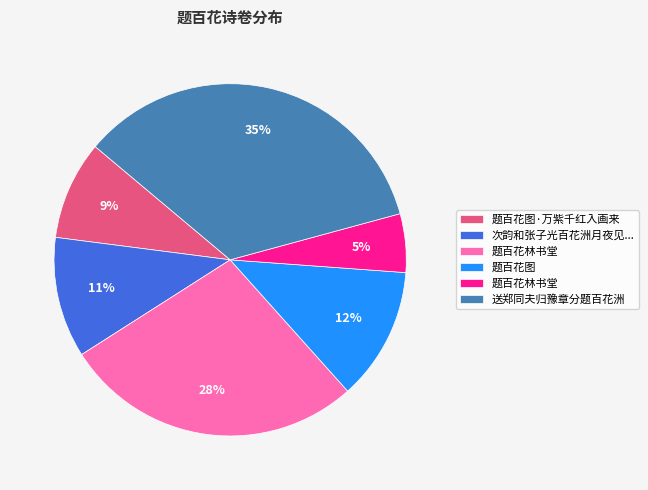

To the nearest percent, what is the average slice percentage?

17%